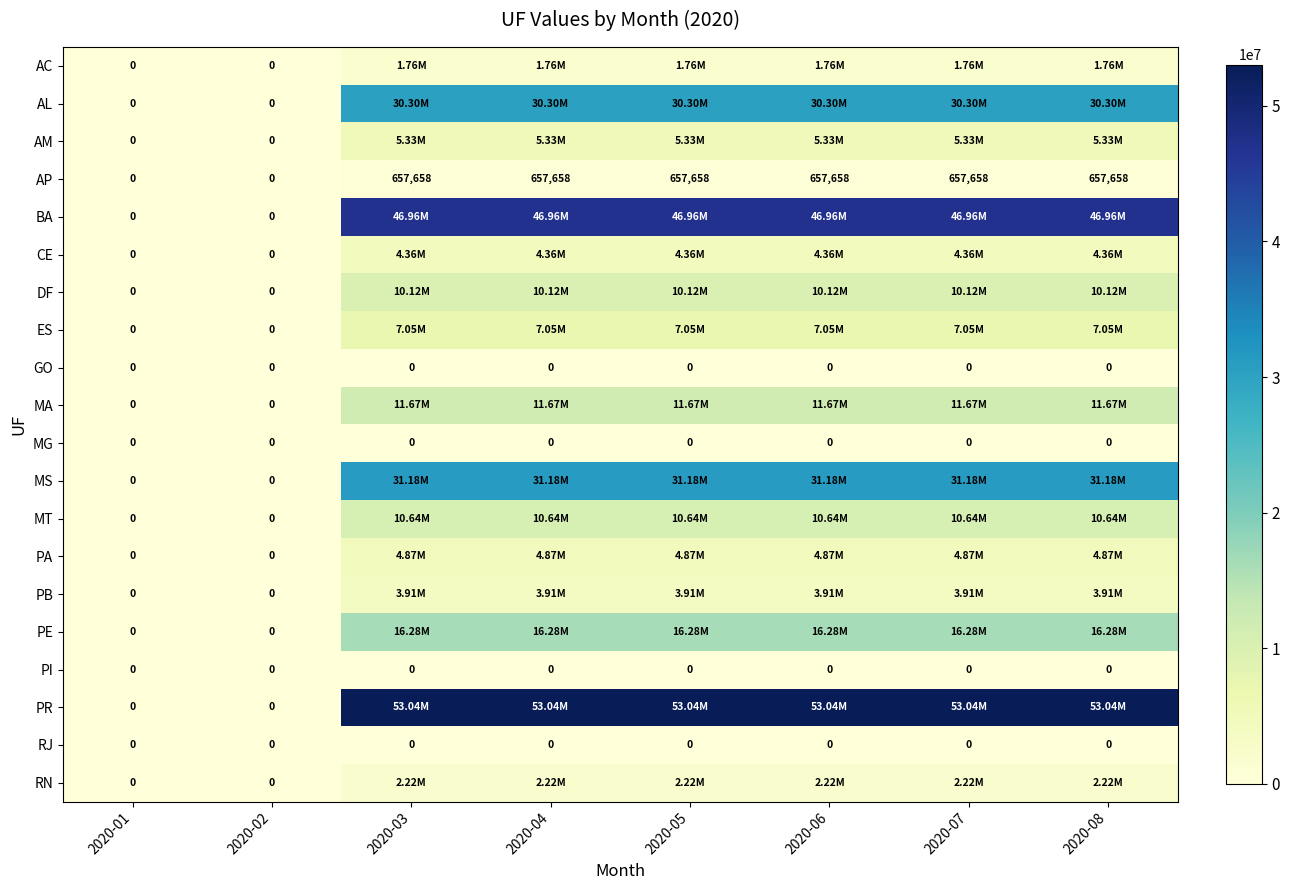

Where is ES nearest to the value 3525521?

2020-01